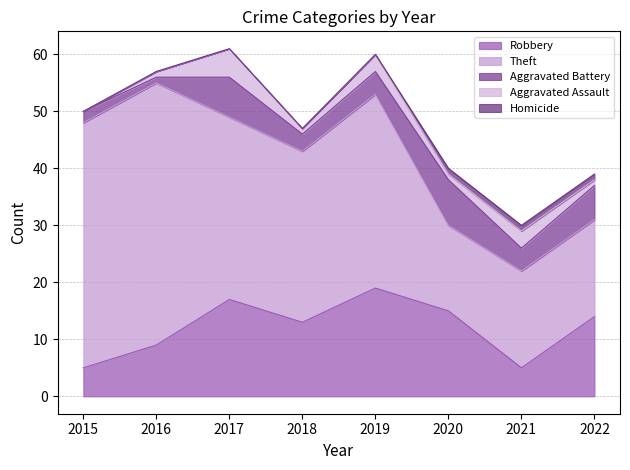

How many series are shown in this chart?

5